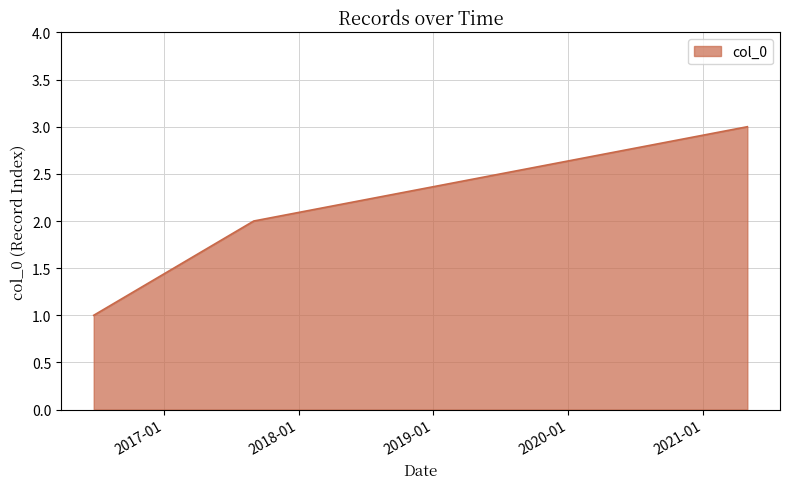

Reading left to right, transcribe all the data shown in this chart.

1	2	3